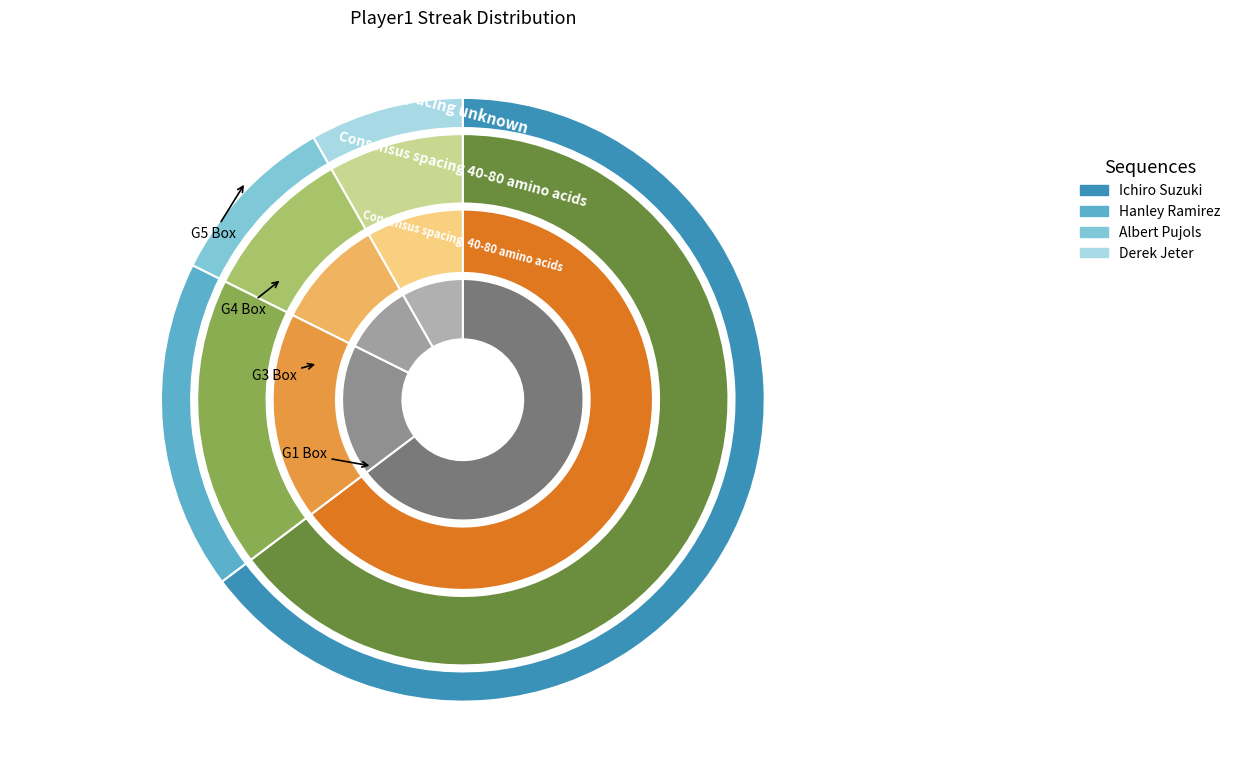

Between Hanley Ramirez and Albert Pujols, which is larger?

Hanley Ramirez